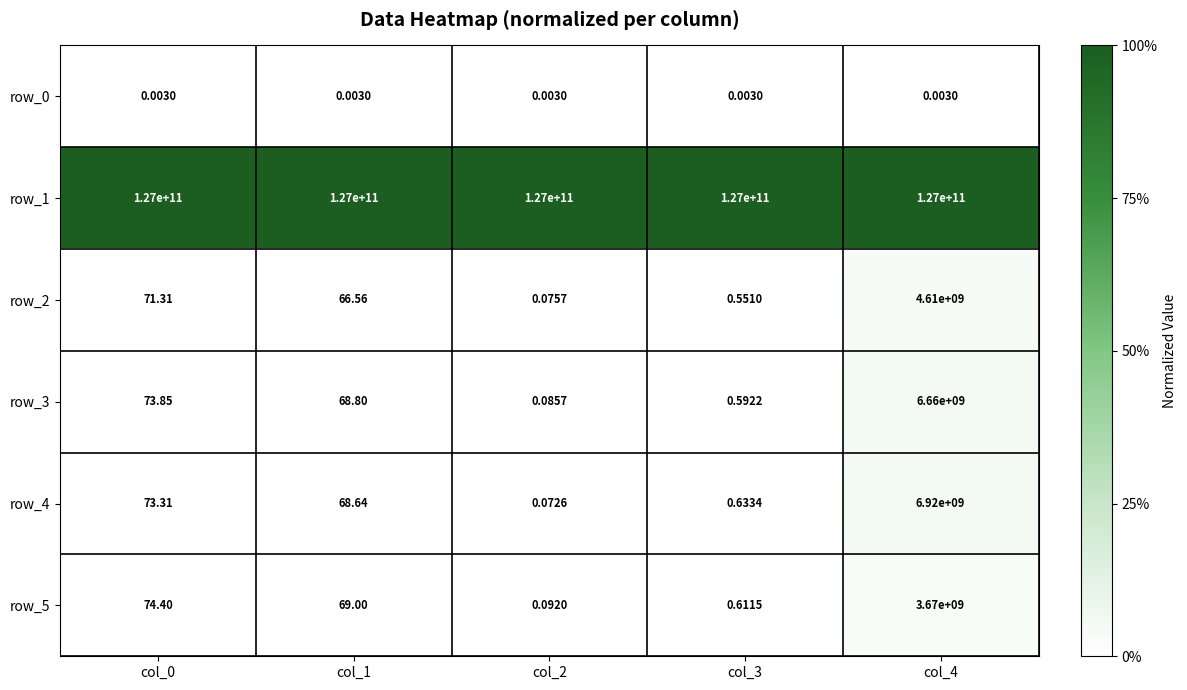

Which series has the largest total across all categories?

row_1